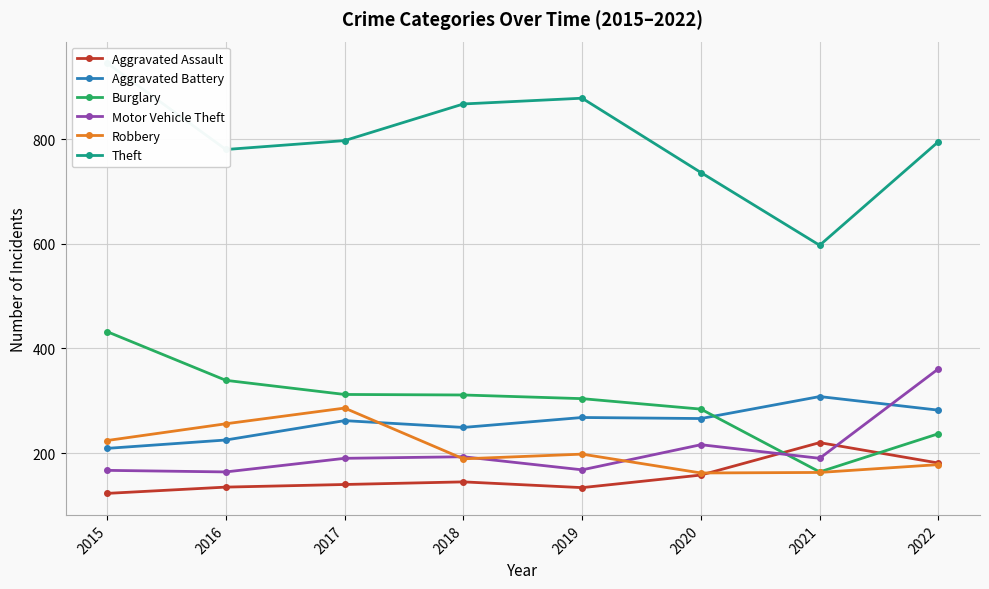

What are all the series names shown in the legend?

Aggravated Assault, Aggravated Battery, Burglary, Motor Vehicle Theft, Robbery, Theft